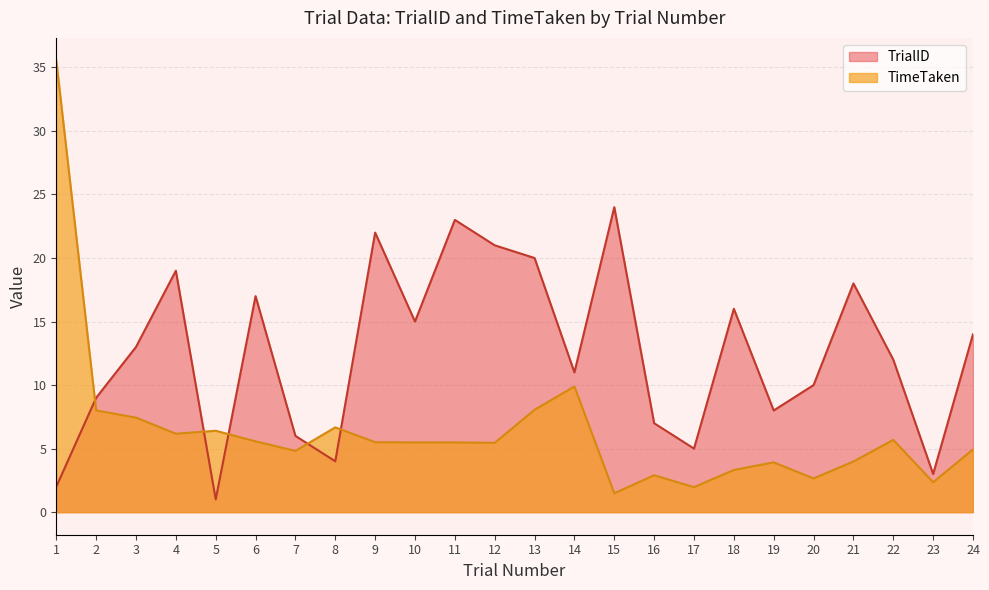

Does the chart display data point markers on the line(s)?

No